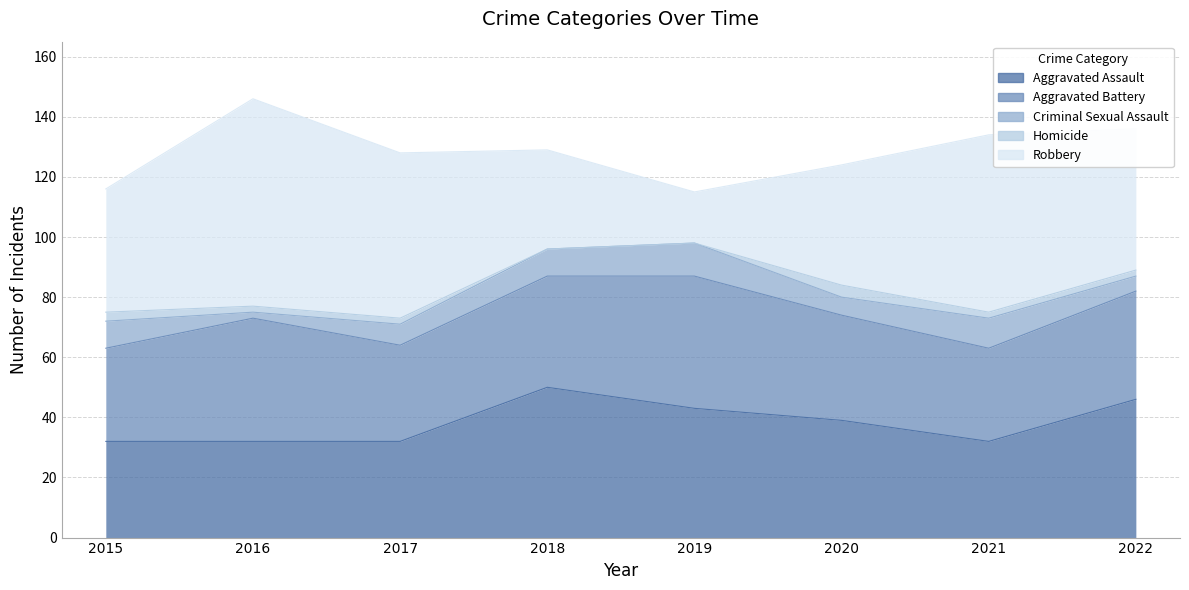

Where is the first local maximum for Criminal Sexual Assault?

2019